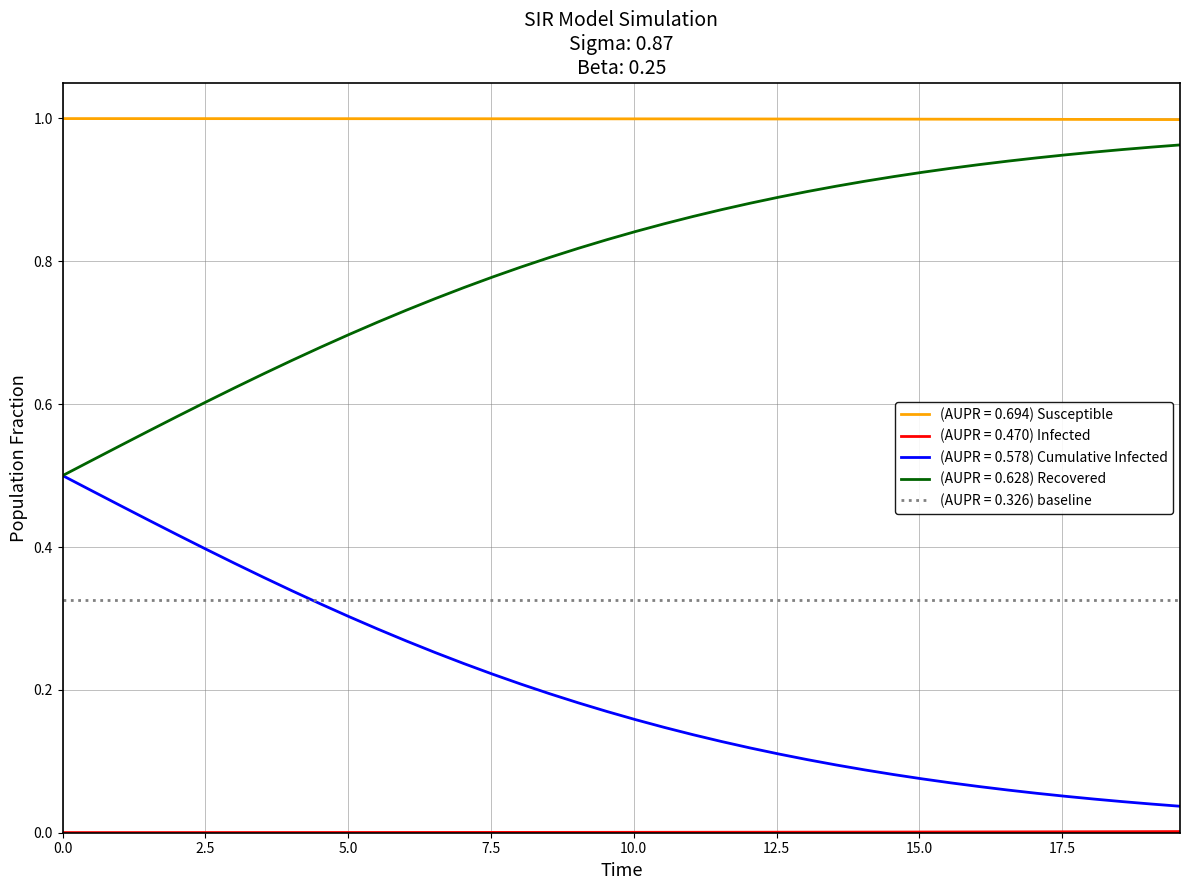

True or false: (AUPR = 0.694) Susceptible and (AUPR = 0.628) Recovered cross at least once.

False